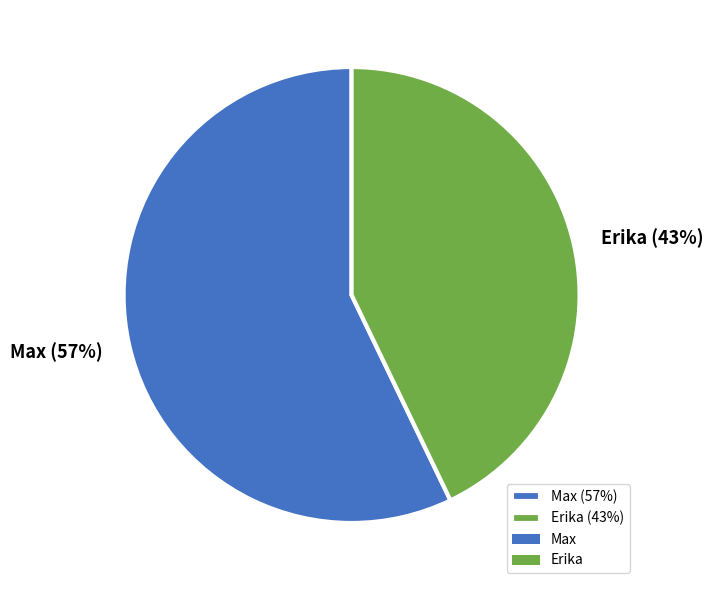

To the nearest percent, what is the difference between the Max and Erika slice percentages?

14%